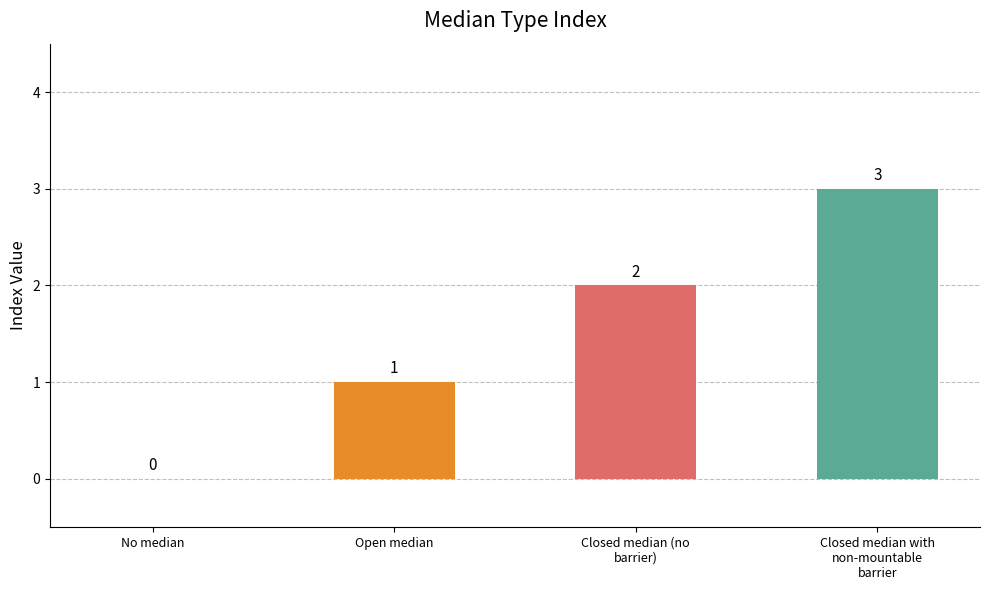

How many positive values are there?

3